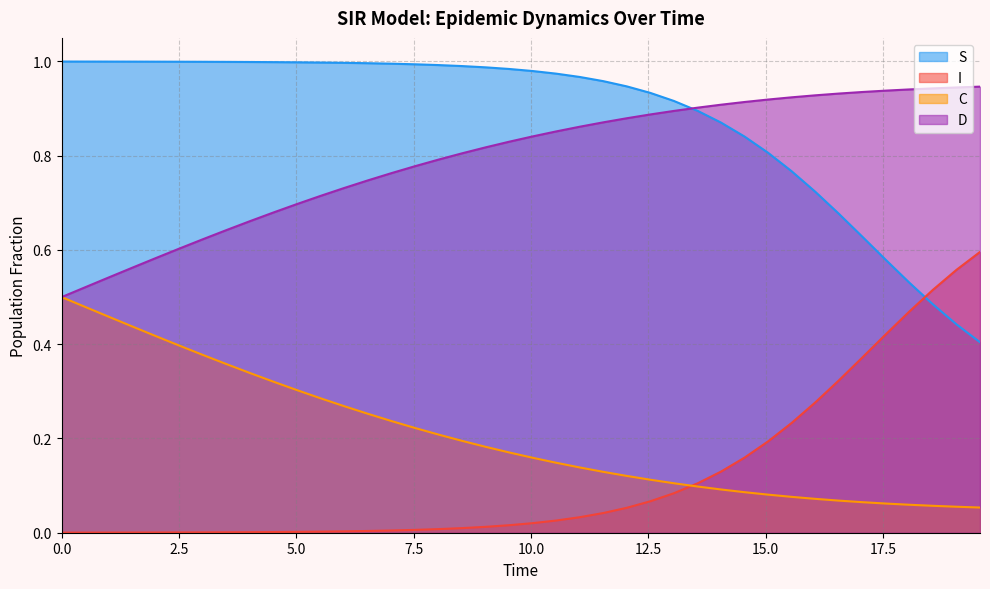

Rank the series by their maximum value, from highest to lowest.

S, D, I, C